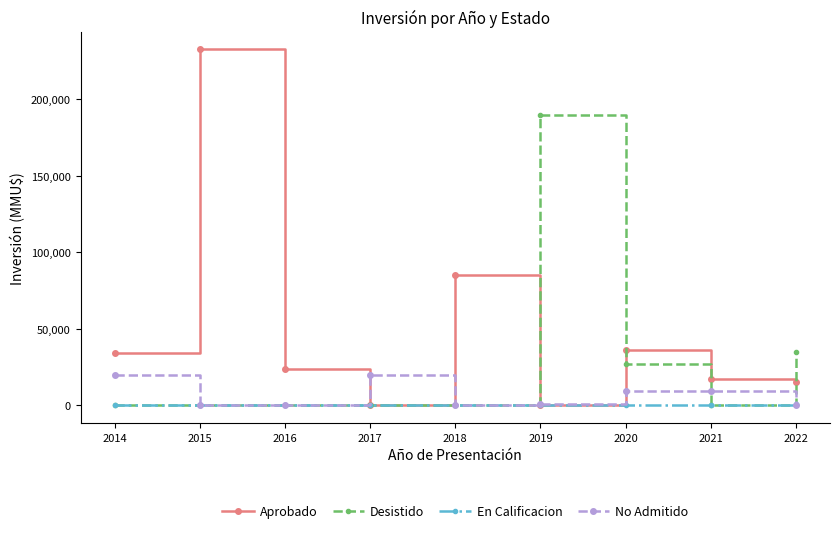

How many interior local valleys does the No Admitido series have?

2